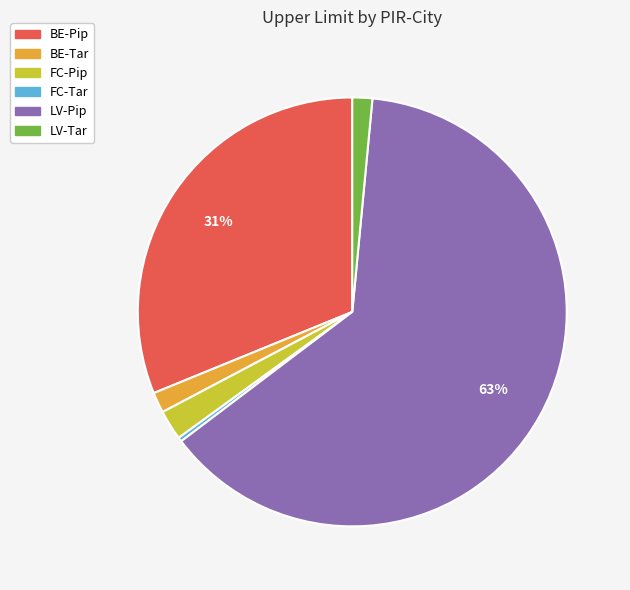

To the nearest percent, what is the combined percentage of BE-Tar and LV-Pip?

65%